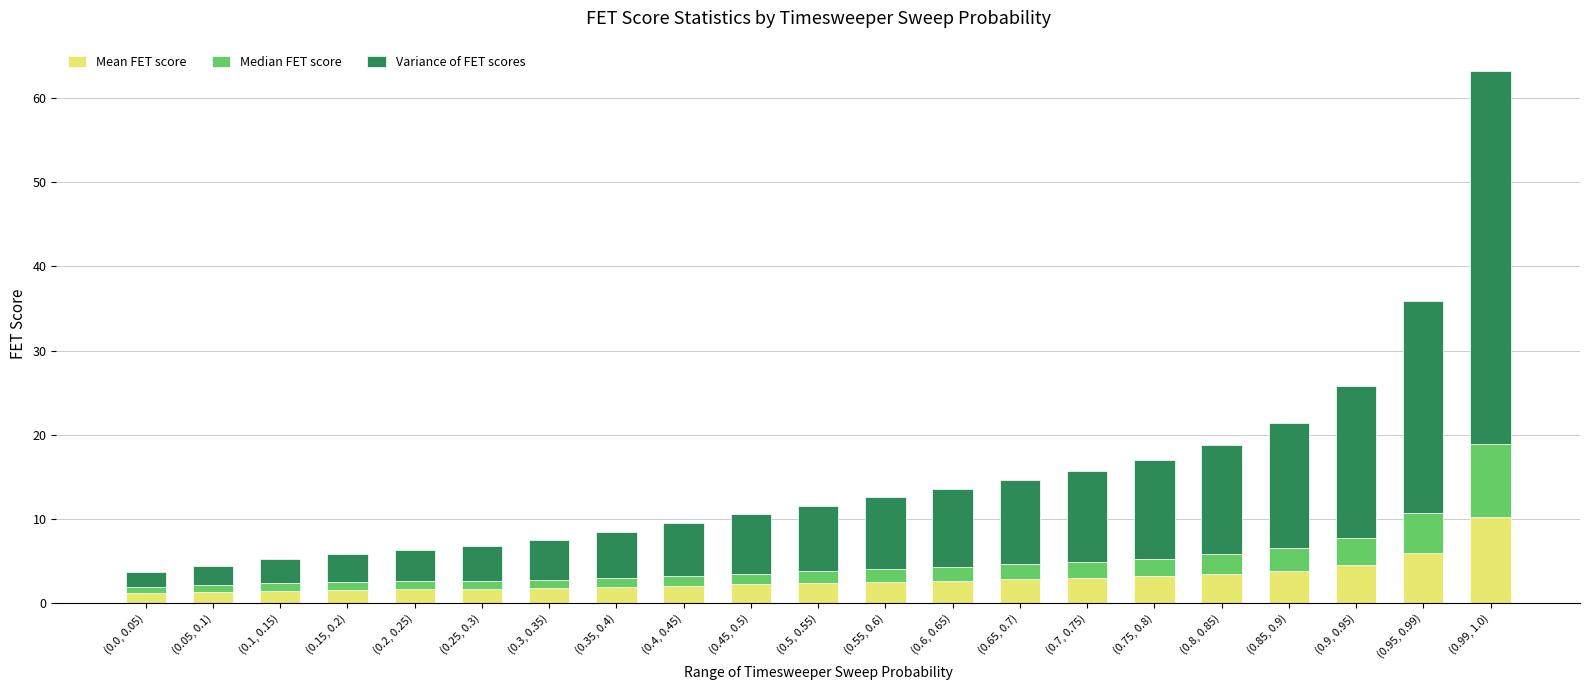

What is the maximum value for Mean FET score?

10.2